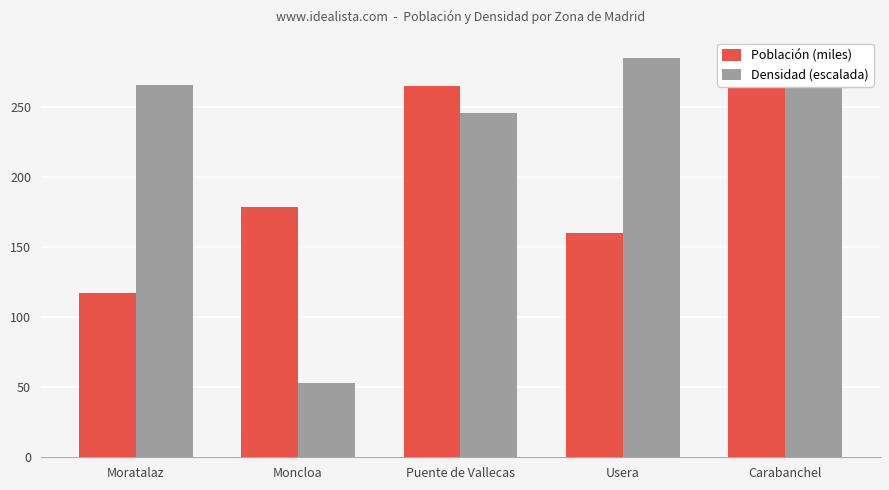

Does the chart contain stacked bars?

No